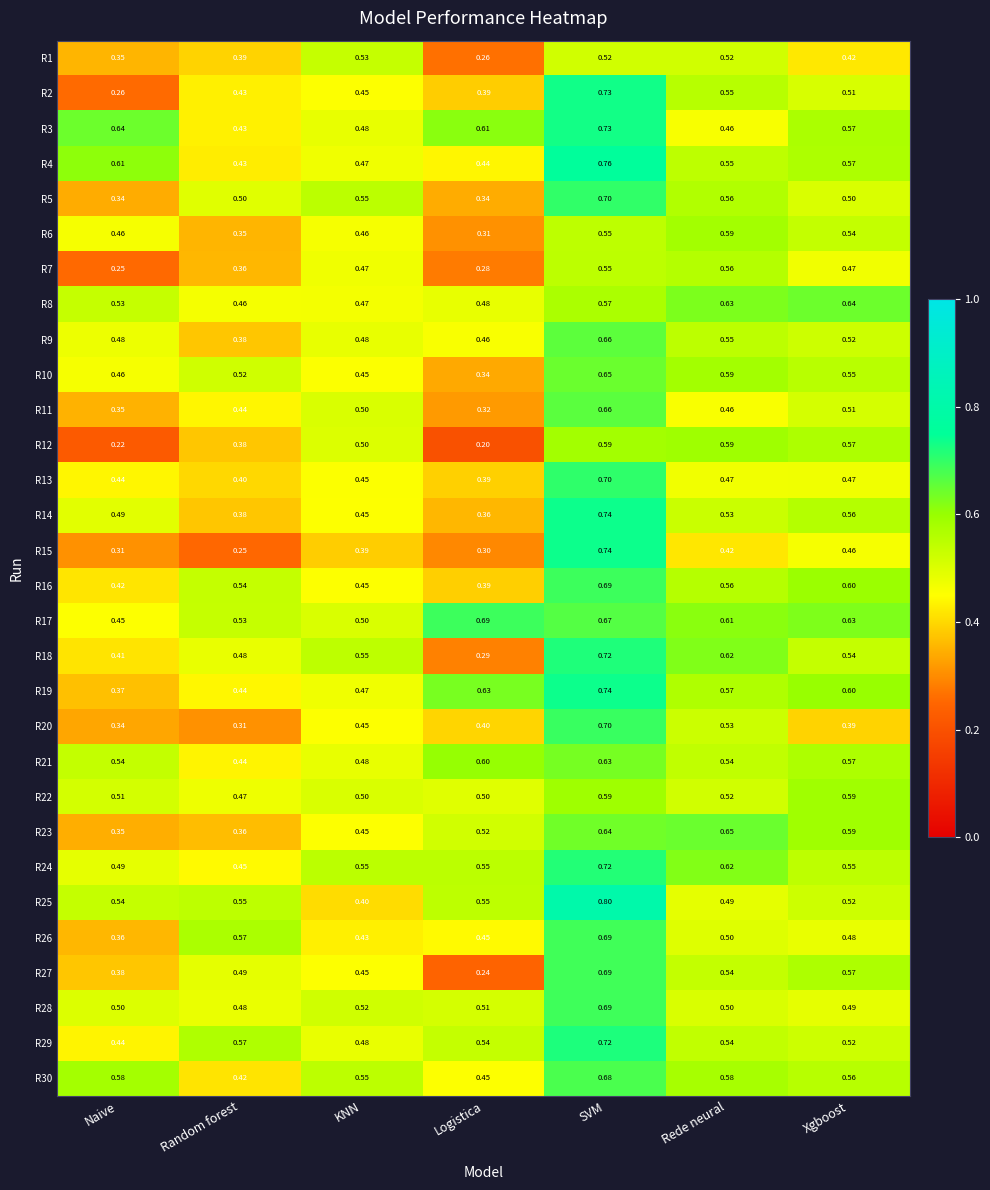

Rank the categories by R23 value from highest to lowest.

Rede neural, SVM, Xgboost, Logistica, KNN, Random forest, Naive